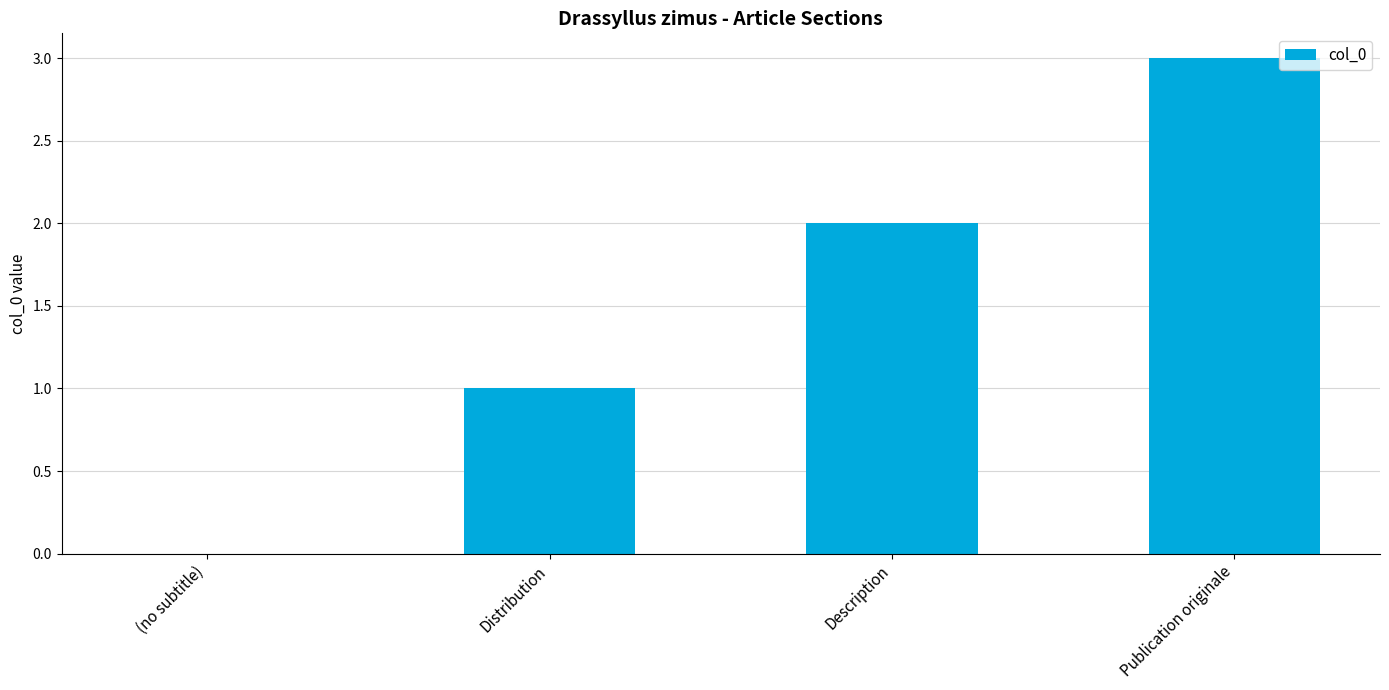

Which label corresponds to the largest value in the chart?

Publication originale